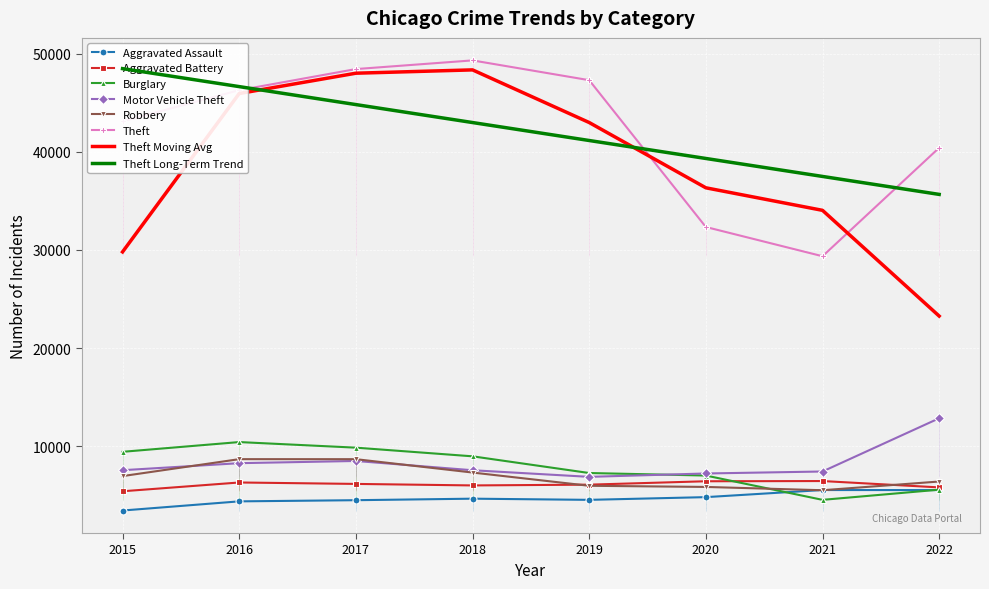

What is the lowest value of the Aggravated Assault series?

3433.0